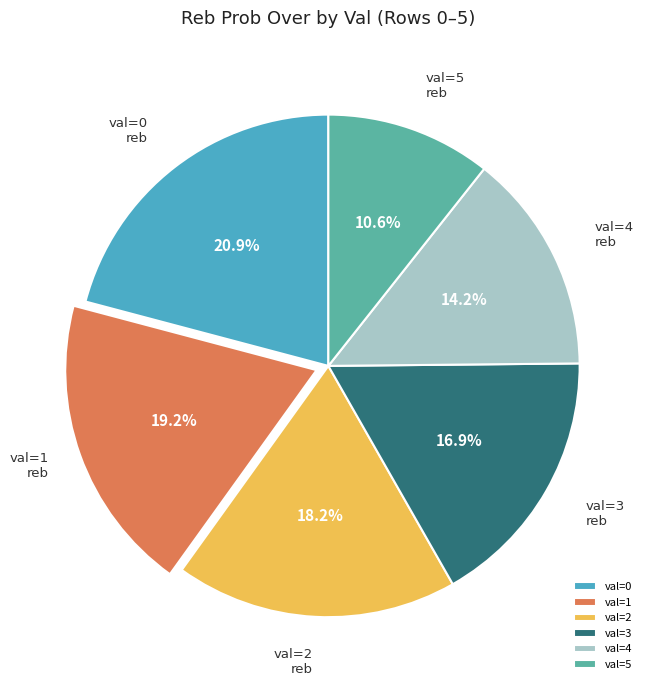

Does any single category account for the majority?

No